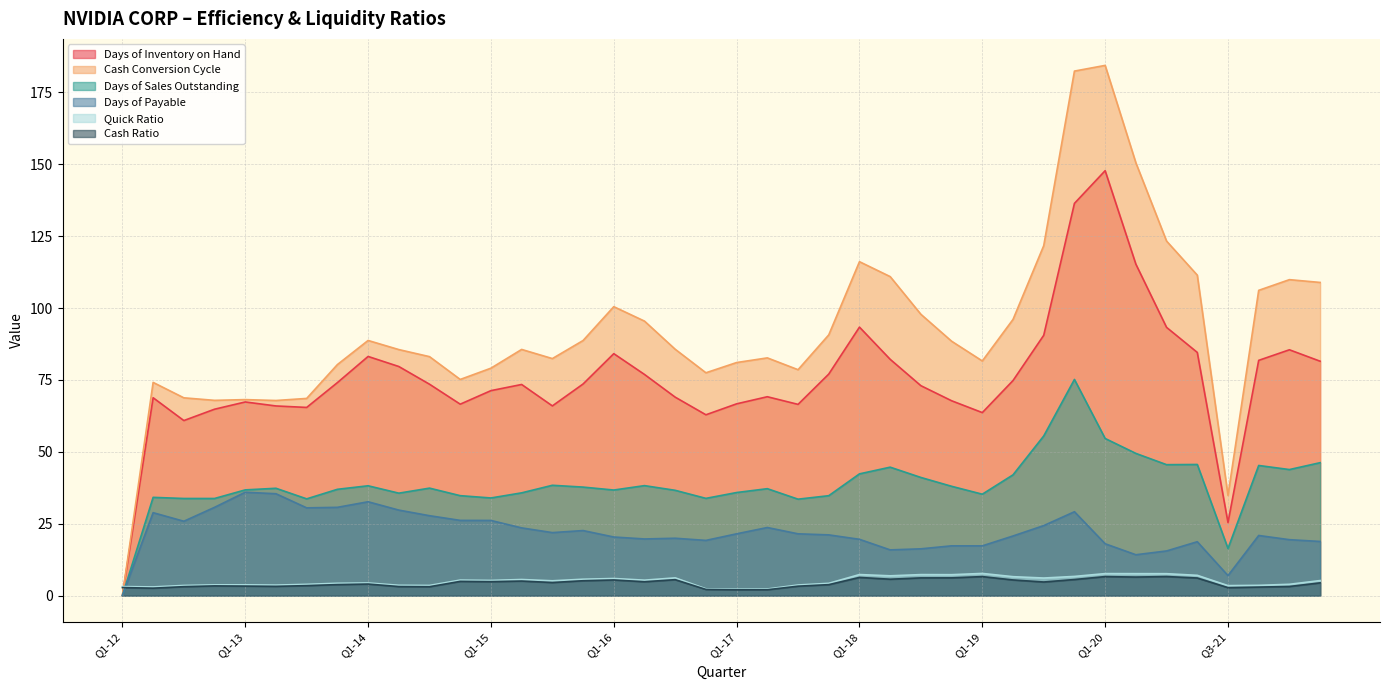

Is it true that Days of Payable equals 23.5 at Q2-15?

True